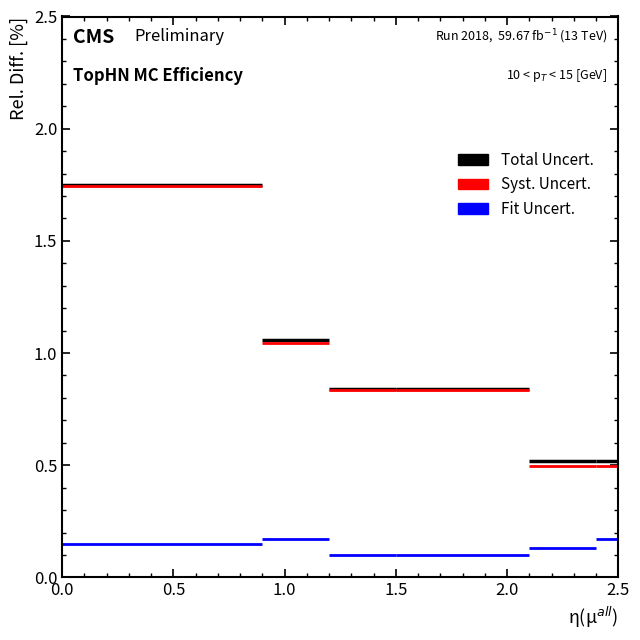

Which series has the largest total across all categories?

Total Uncert.